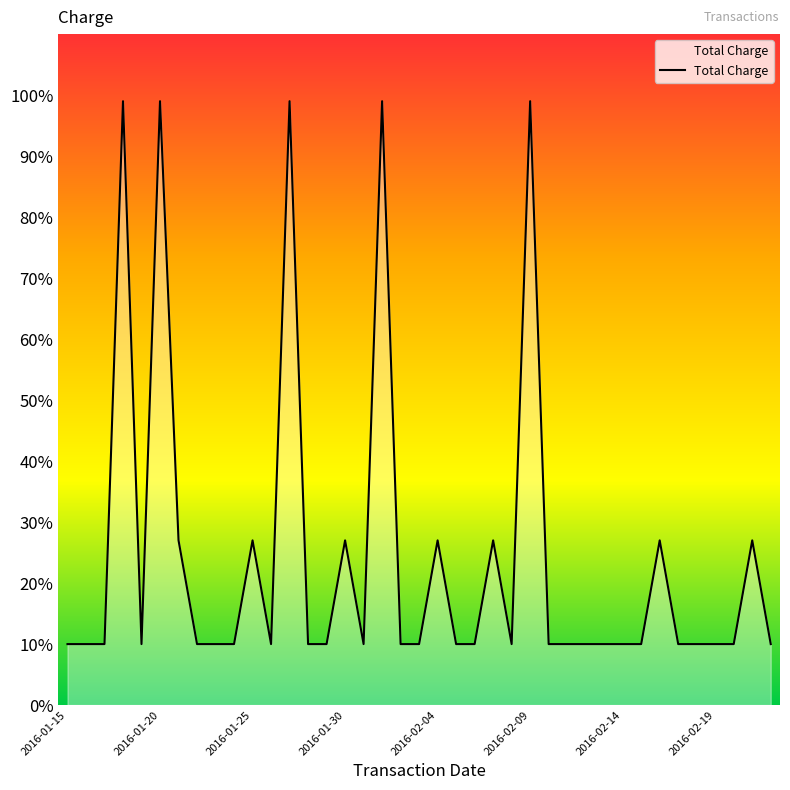

What is the smallest value displayed?

10.0